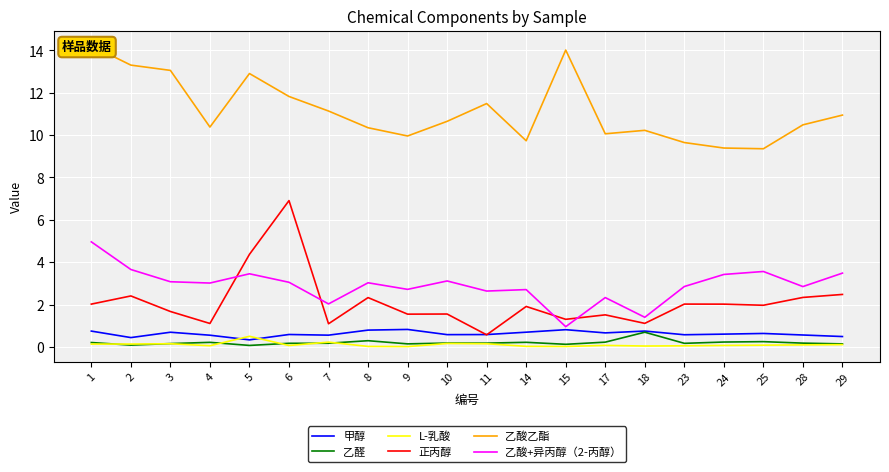

What is the average value of the 甲醇 series?

0.6